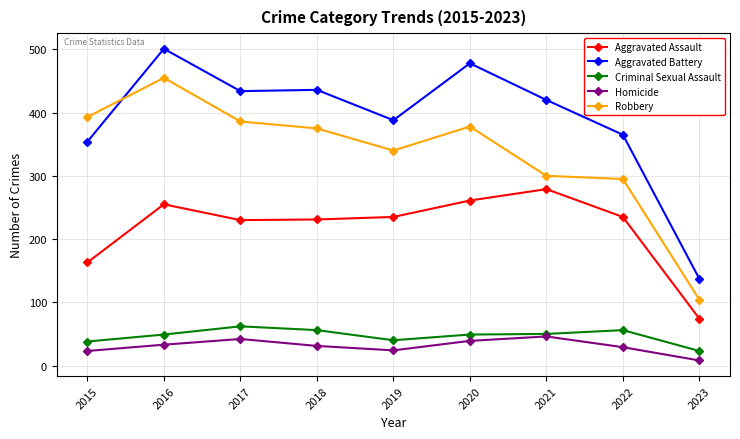

What are all the series names shown in the legend?

Aggravated Assault, Aggravated Battery, Criminal Sexual Assault, Homicide, Robbery